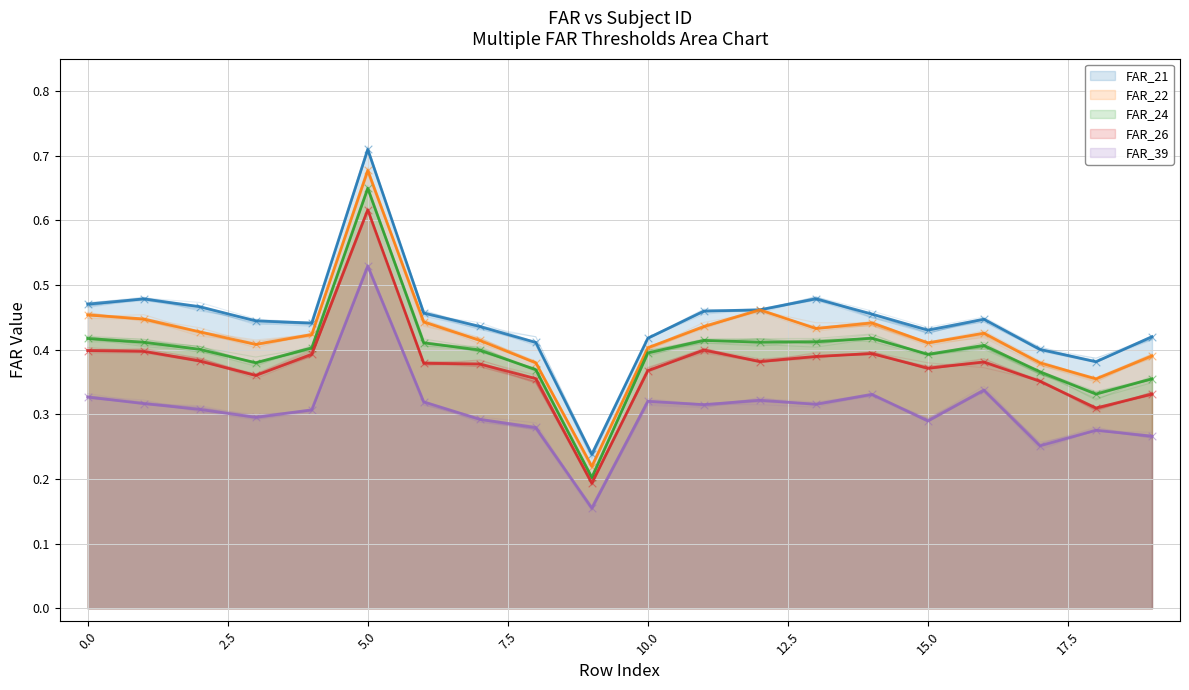

What are all the series names shown in the legend?

FAR_21, FAR_22, FAR_24, FAR_26, FAR_39